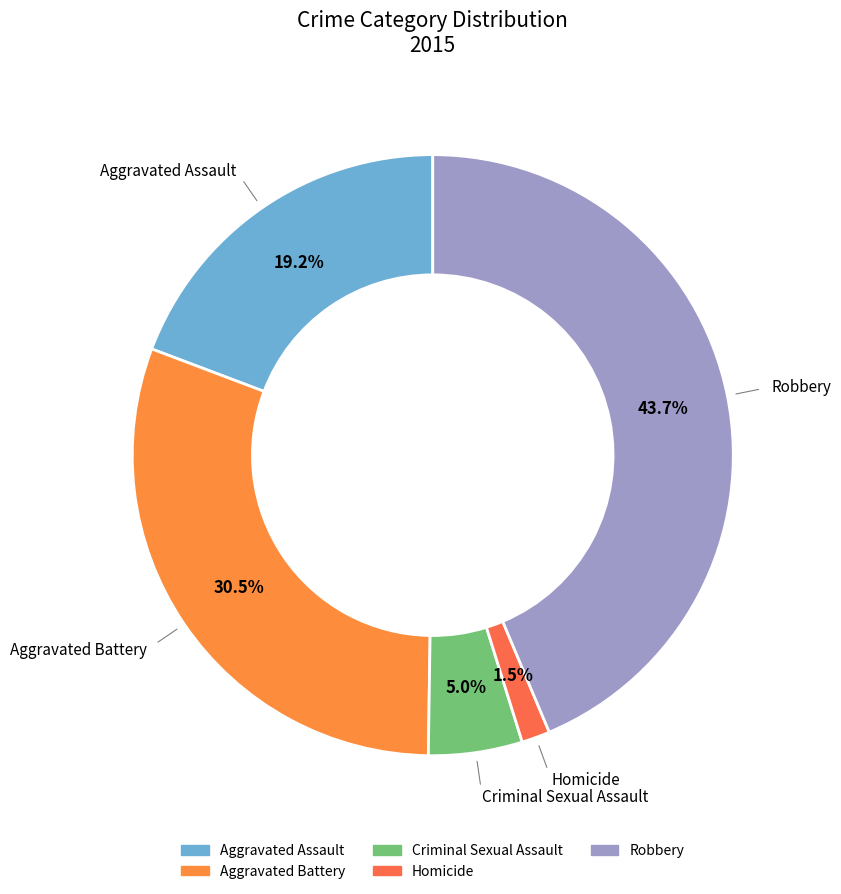

What portion of the pie excludes Robbery?

56.3%